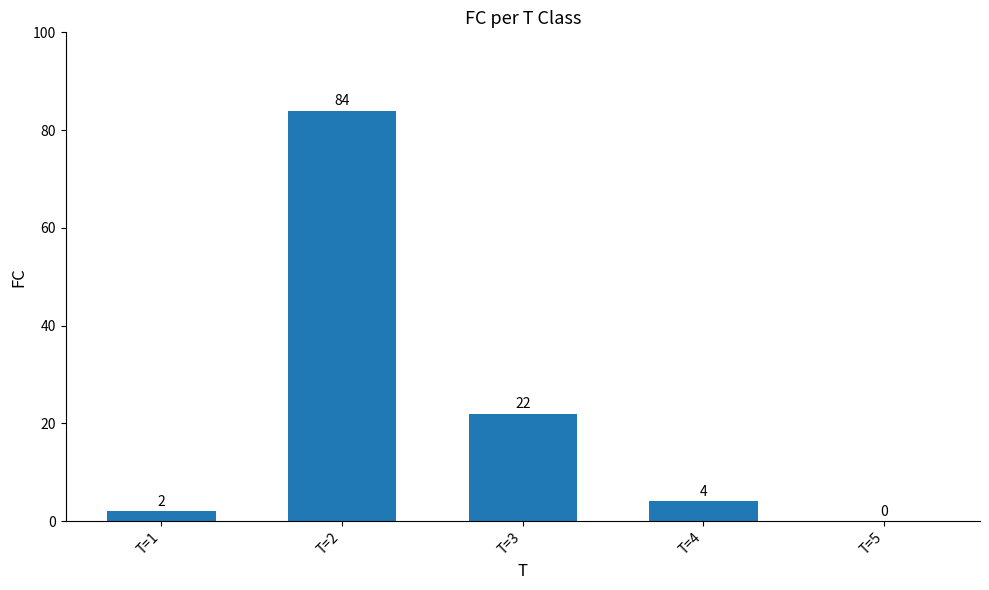

Count the number of data series in this chart.

1